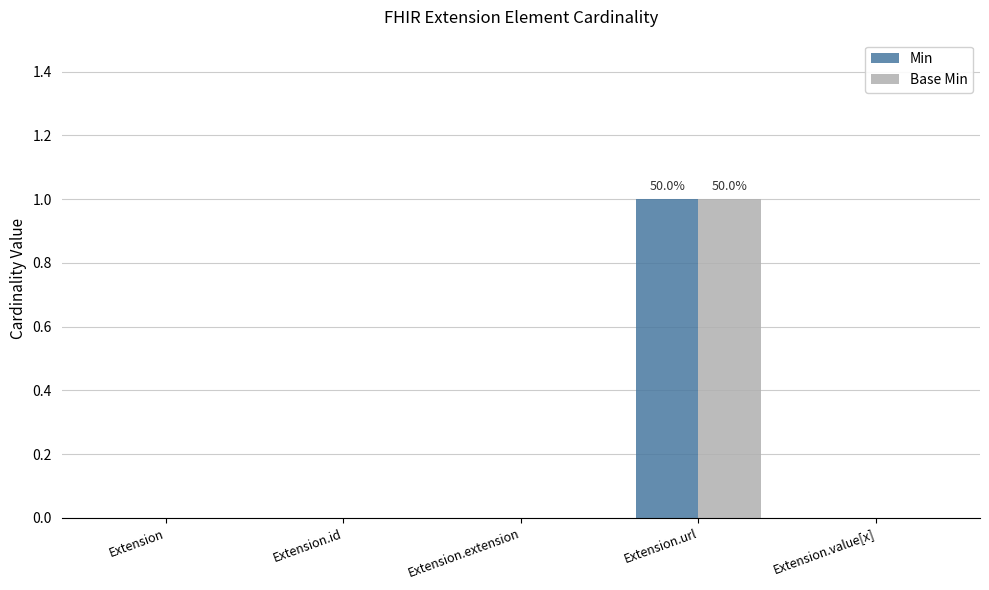

How many groups of bars are there?

5